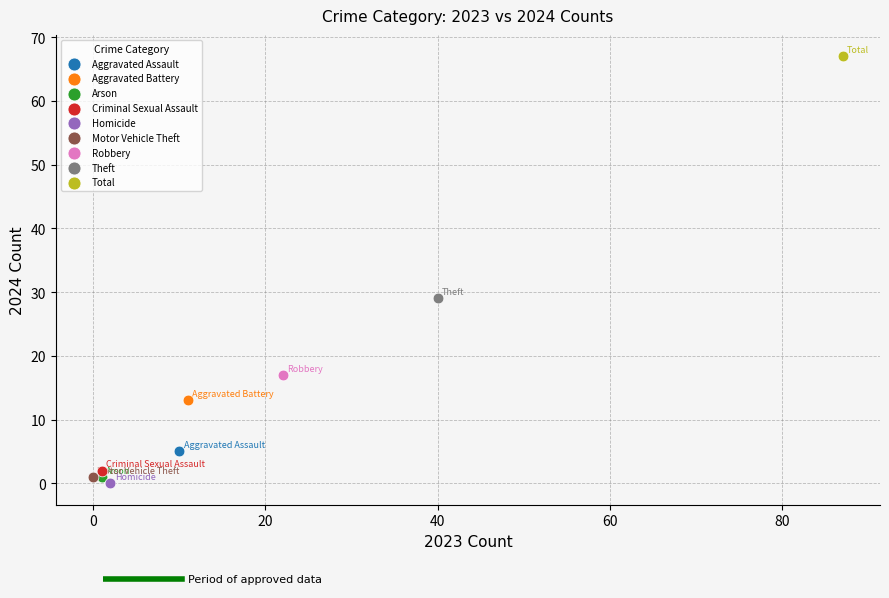

What are all the series names shown in the legend?

Aggravated Assault, Aggravated Battery, Arson, Criminal Sexual Assault, Homicide, Motor Vehicle Theft, Robbery, Theft, Total